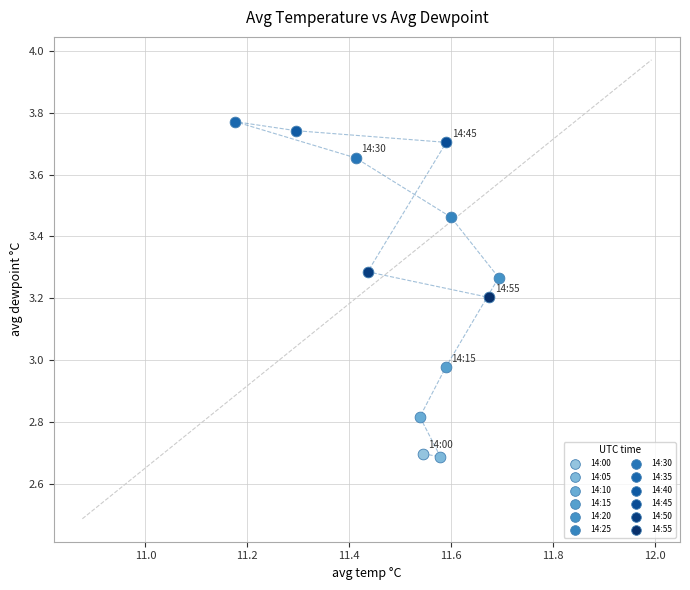

What are all the series names shown in the legend?

14:00, 14:05, 14:10, 14:15, 14:20, 14:25, 14:30, 14:35, 14:40, 14:45, 14:50, 14:55